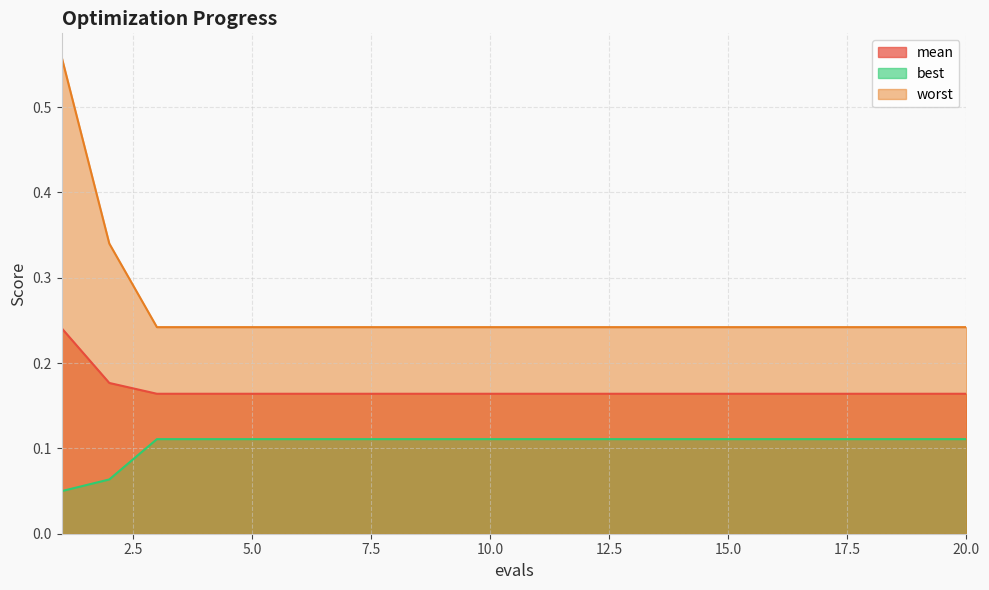

What is the minimum value for mean?

0.2